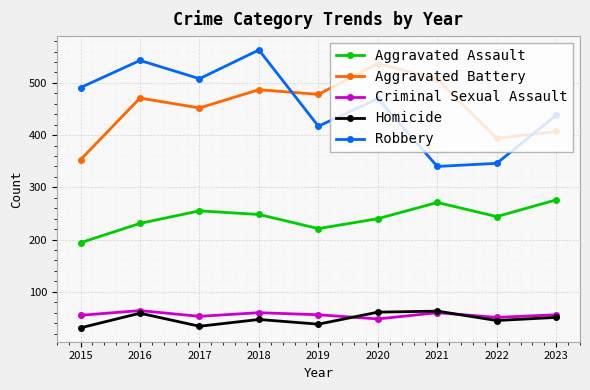

What are all the series names shown in the legend?

Aggravated Assault, Aggravated Battery, Criminal Sexual Assault, Homicide, Robbery